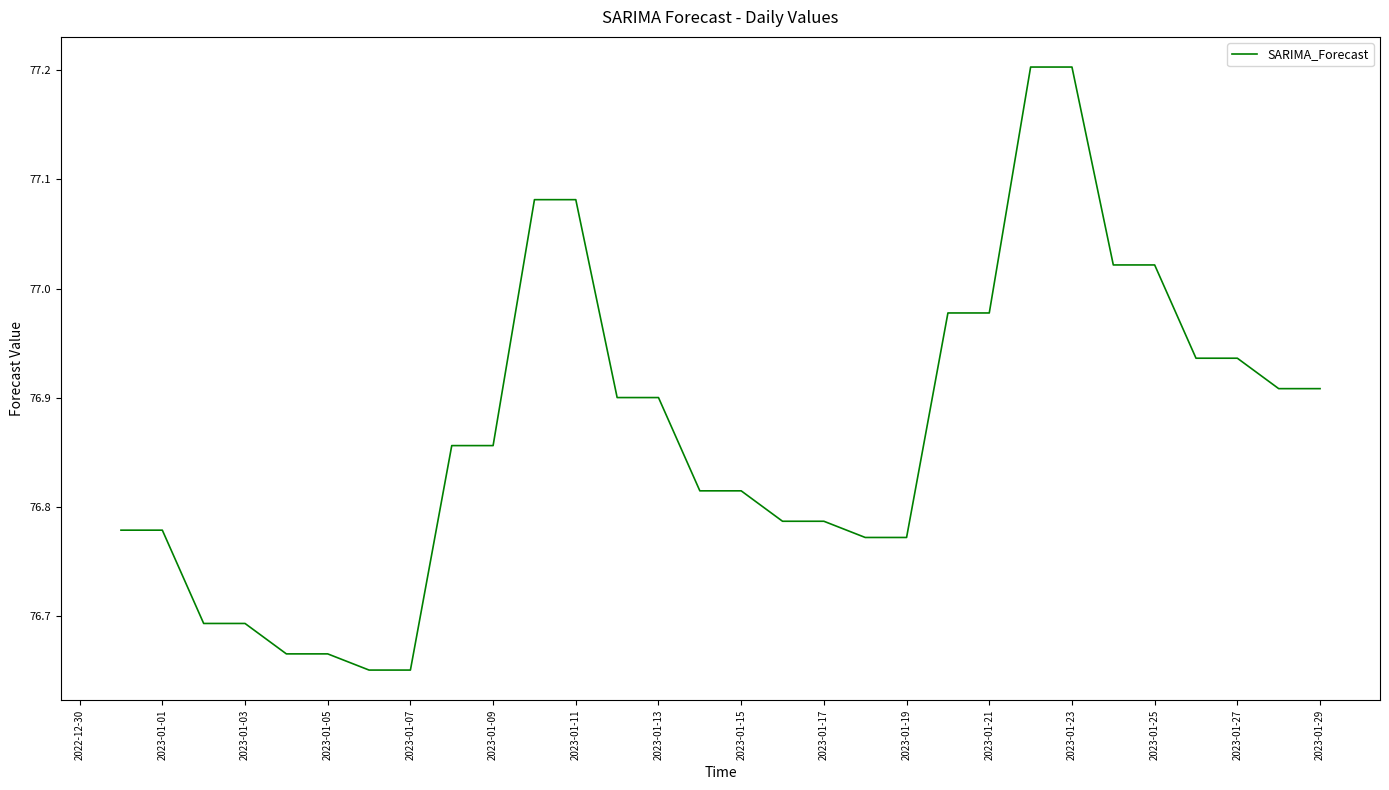

What is the difference between the maximum and minimum values?

0.6